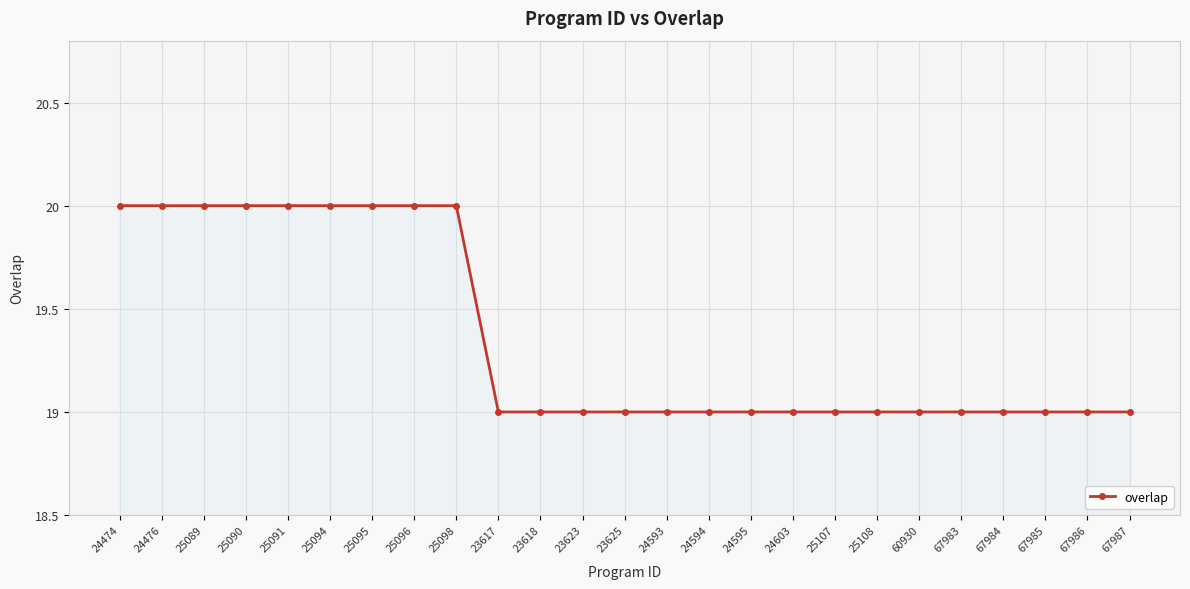

What is the sum of the values at 24474 and 67986?

39